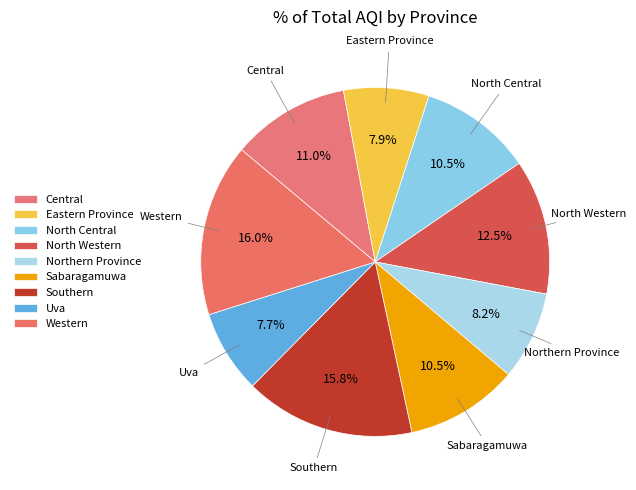

How many segments does this pie chart have?

9